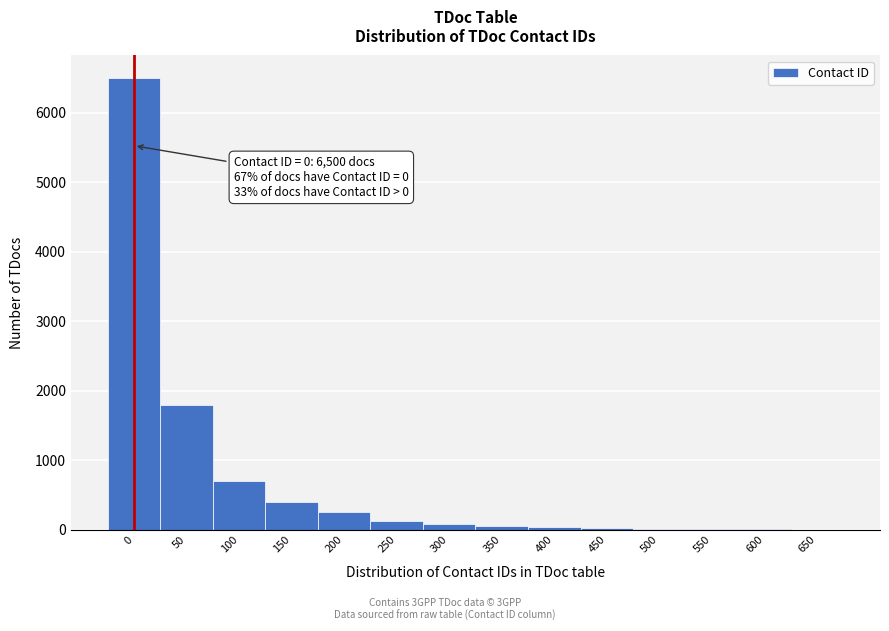

The chart shows a value of 400 at 150. True or false?

True